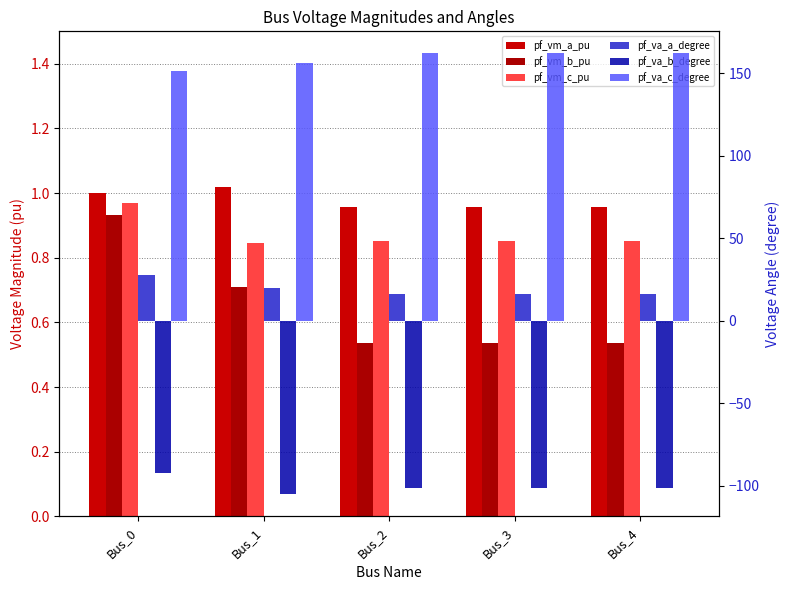

Which series has the widest spread of values?

pf_va_b_degree